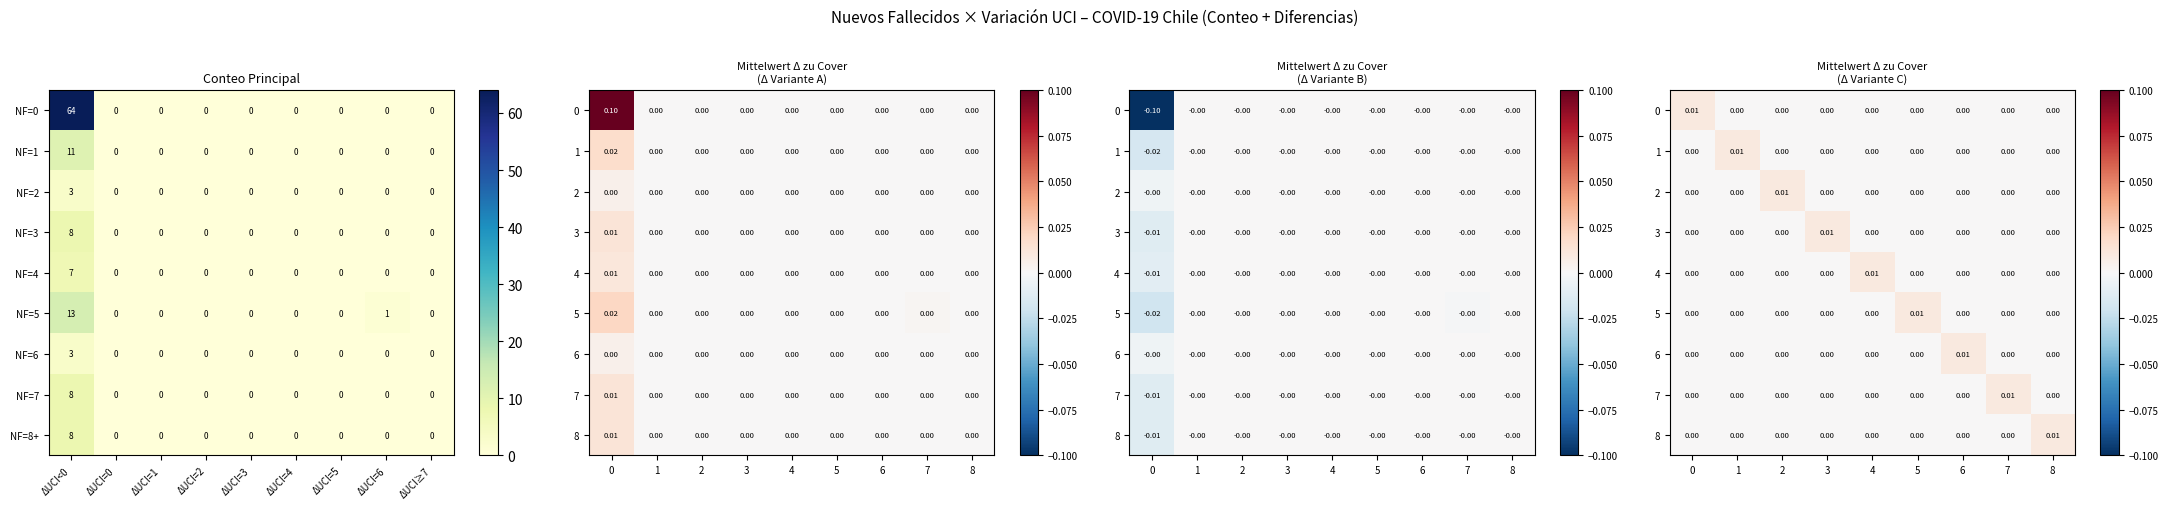

At which label does NF=0 reach its peak?

ΔUCI<0